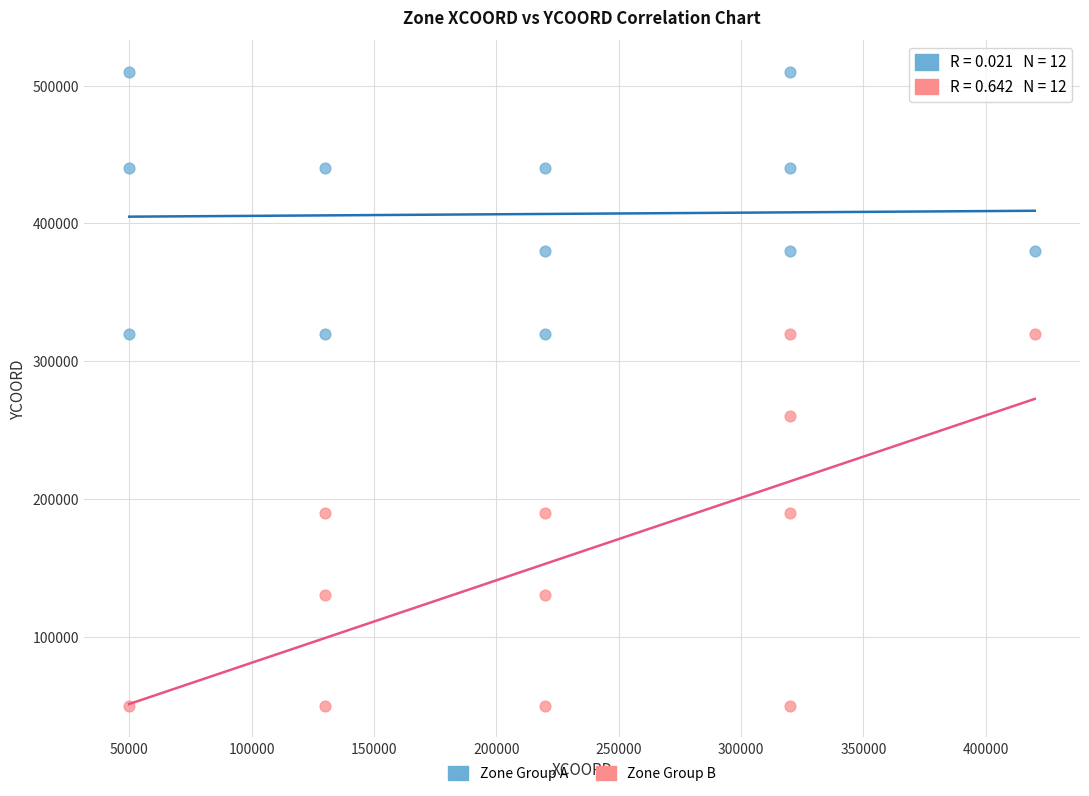

Which series has the largest Y range (max minus min)?

Zone Group B